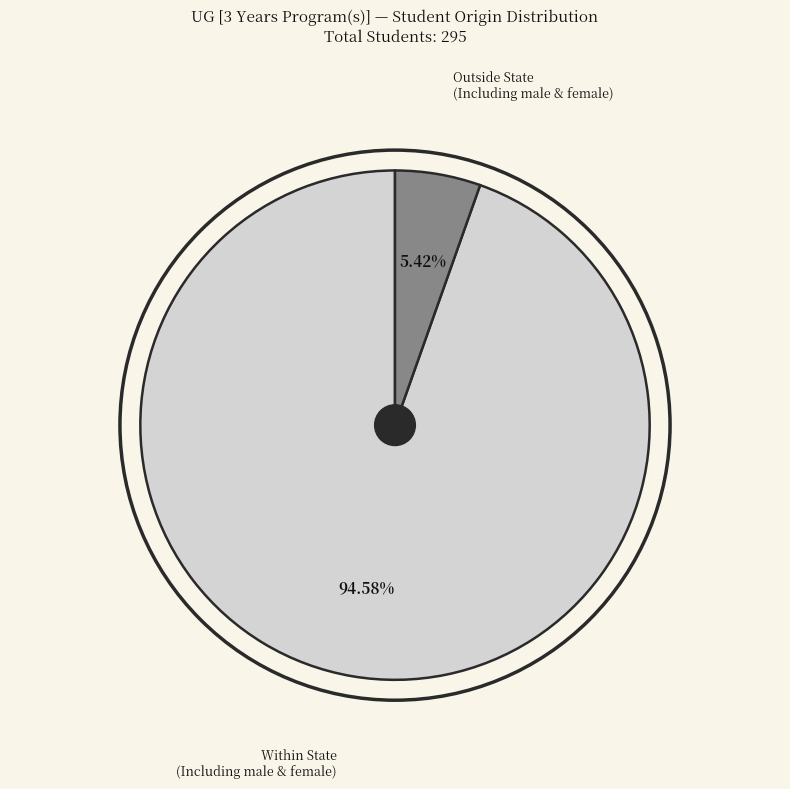

Is there any slice that represents more than half of the pie?

Yes